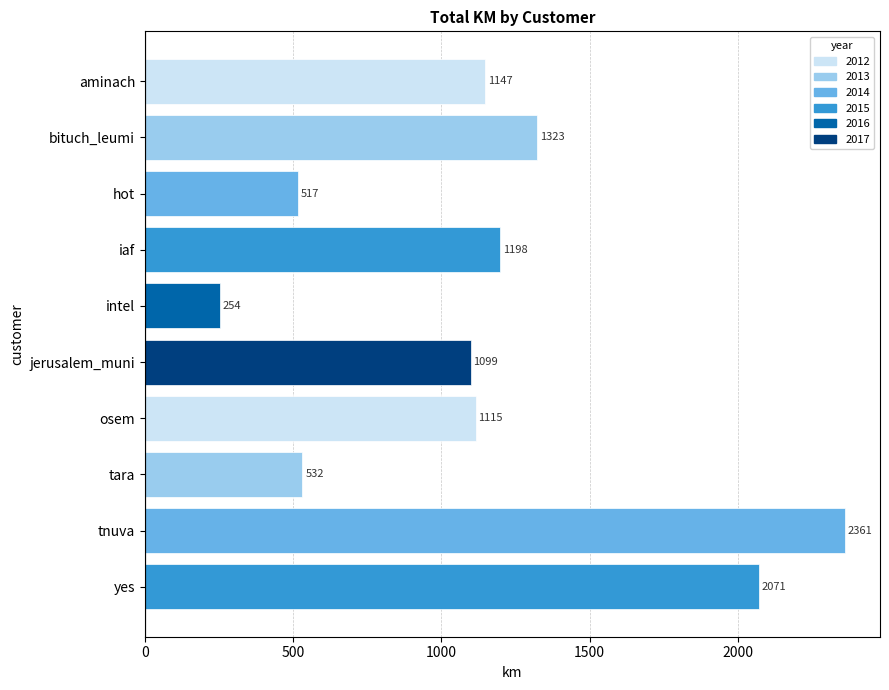

Which label corresponds to the smallest value in the chart?

intel